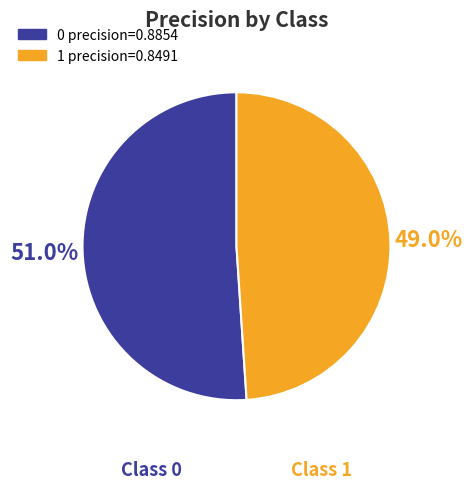

True or false: 0 accounts for 51% of the total.

True